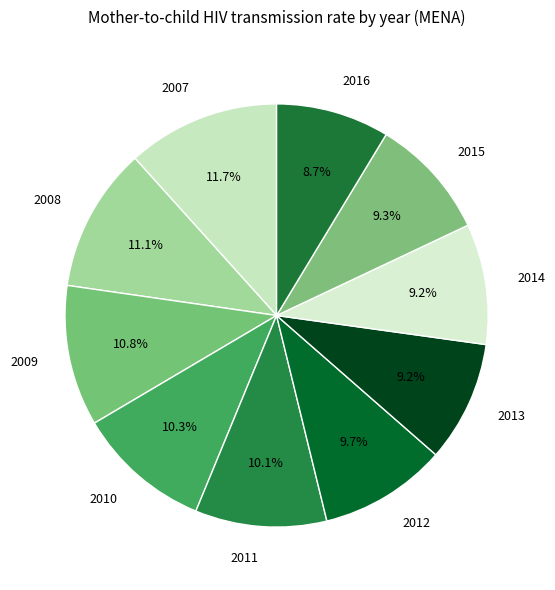

How much of the chart is everything except 2014?

90.8%